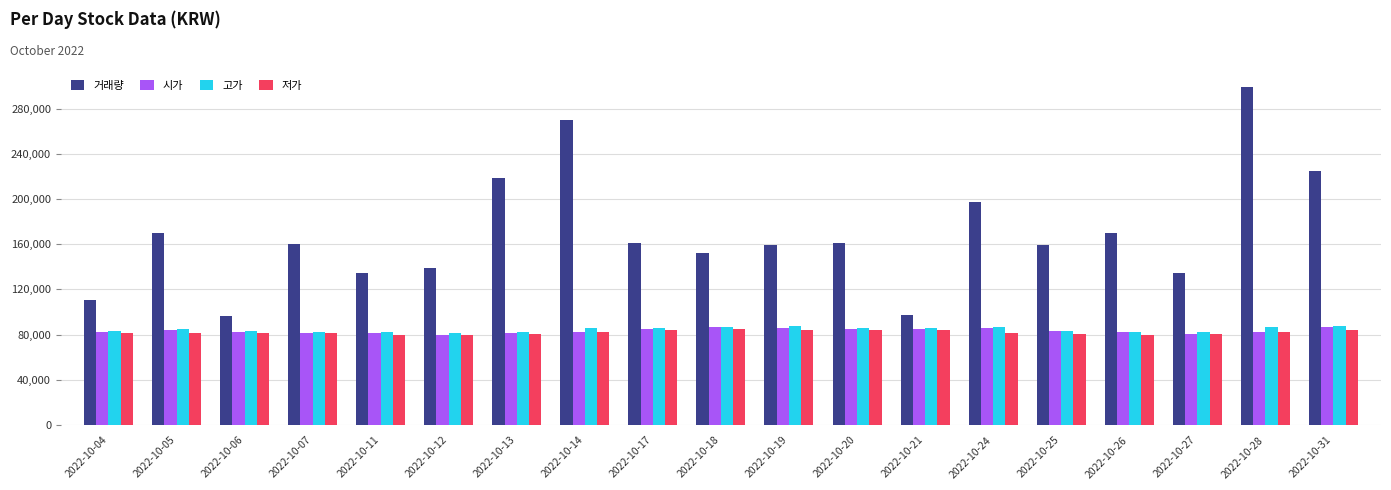

At which category is the sum across all series the highest?

2022-10-28